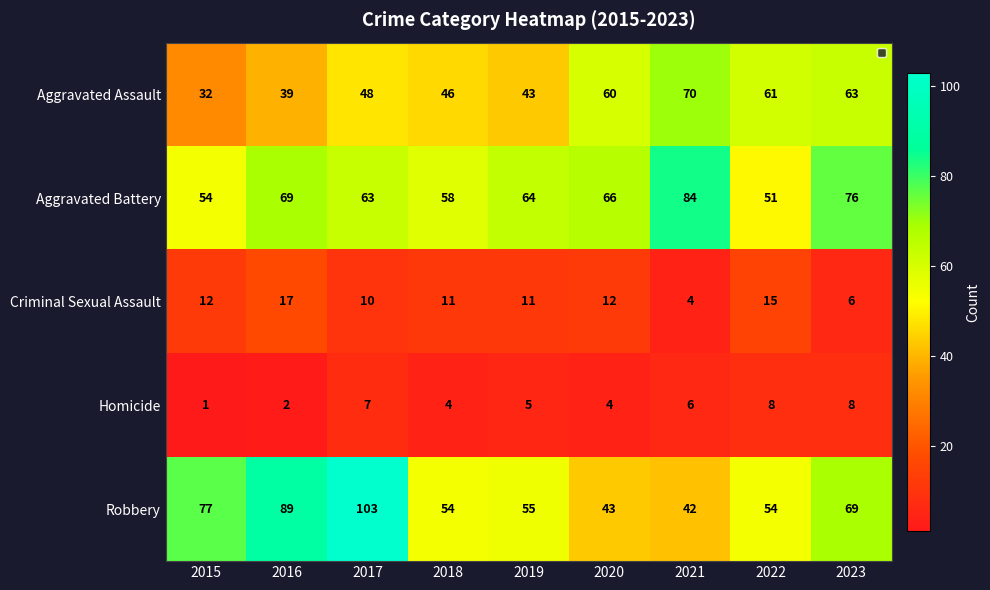

Count the number of categories in the chart.

9